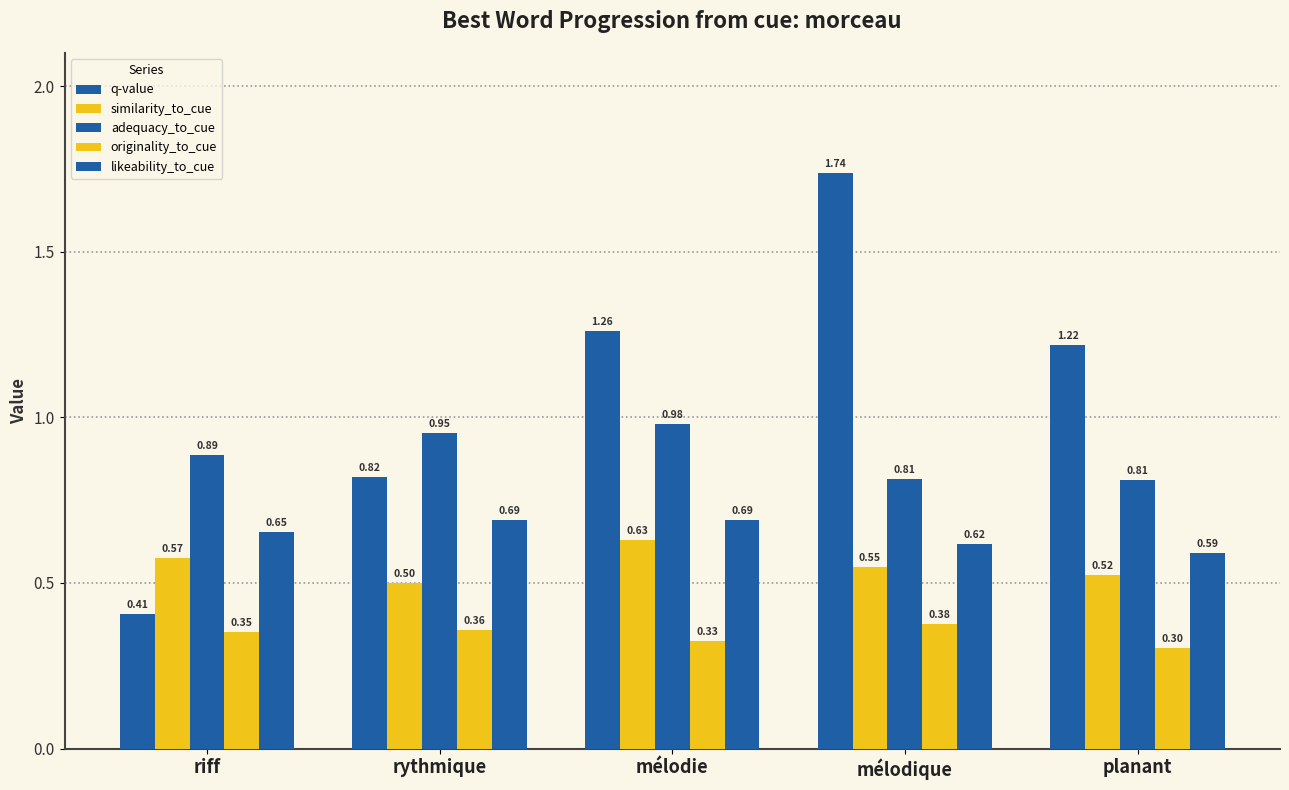

Which series has the largest total across all categories?

q-value